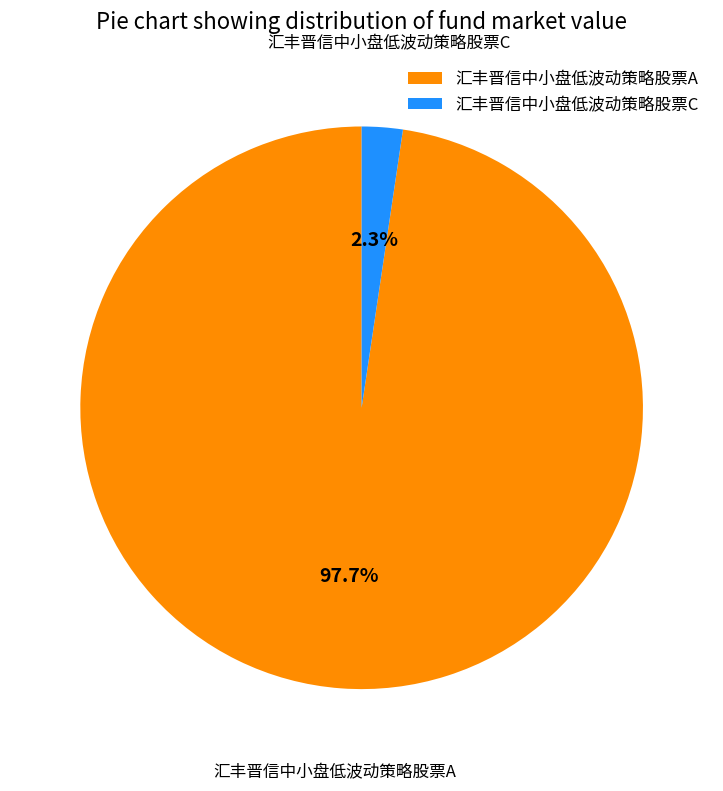

Which slice is the largest?

汇丰晋信中小盘低波动策略股票A